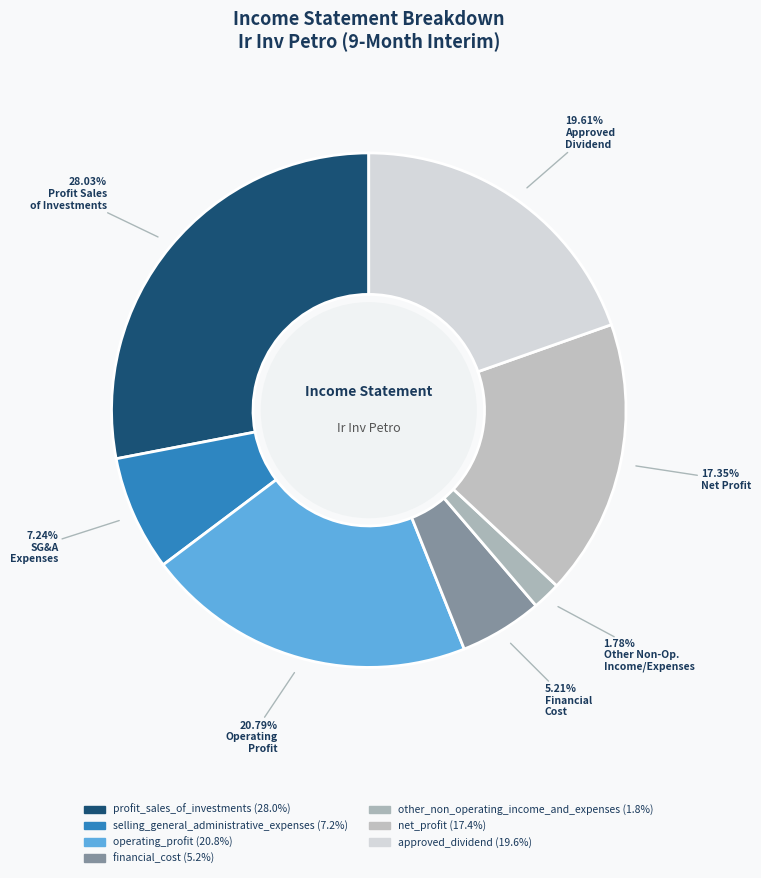

Is it true that profit_sales_of_investments is 14% of the pie?

False